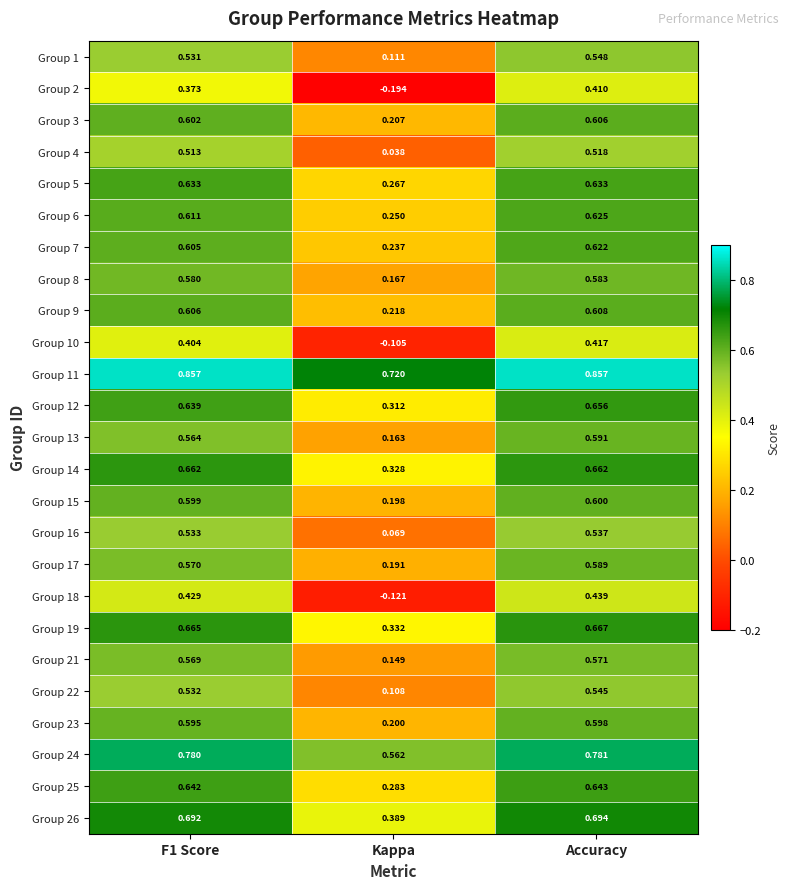

At which label does Group 14 reach its minimum?

Kappa